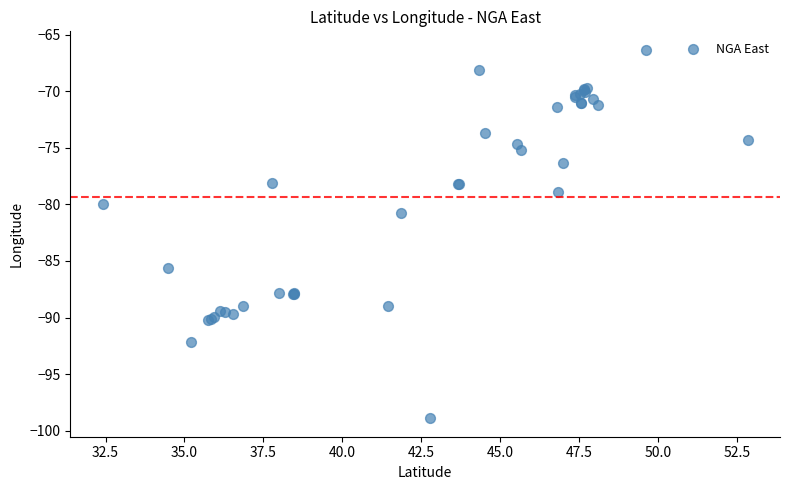

What Y value in the scatter plot is closest to -82?

-80.8